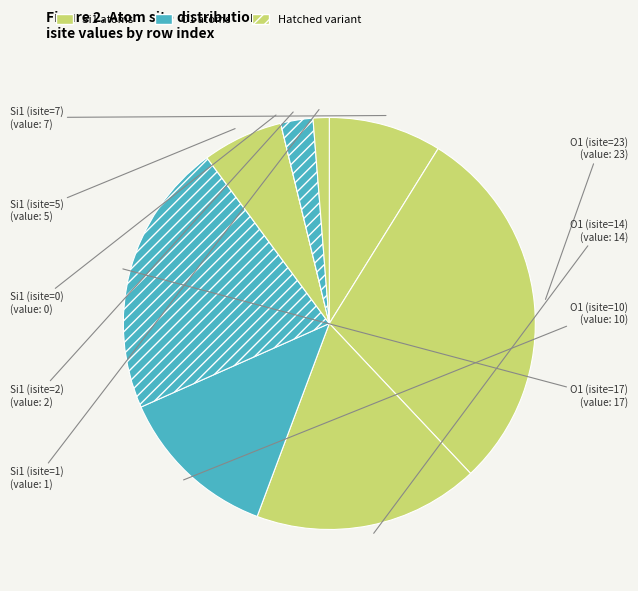

True or false: O1 (isite=10) accounts for 13% of the total.

True